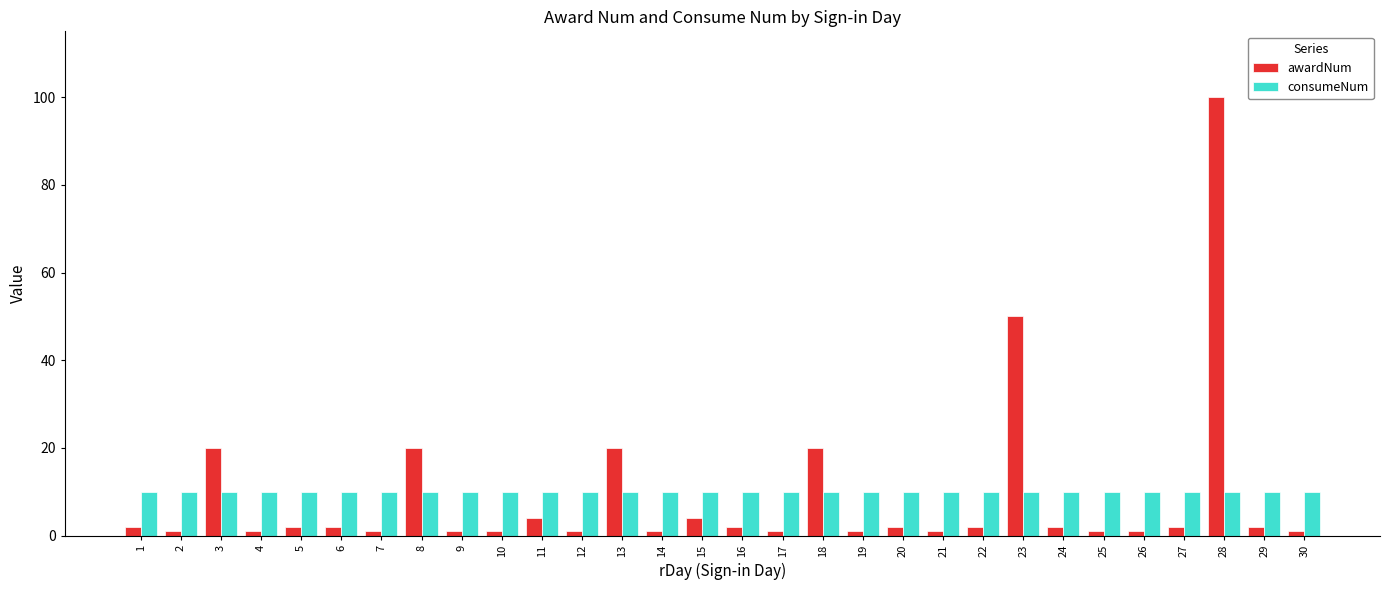

Reading left to right, extract all data points from this chart.

awardNum: 2	1	20	1	2	2	1	20	1	1	4	1	20	1	4	2	1	20	1	2	1	2	50	2	1	1	2	100	2	1
consumeNum: 10	10	10	10	10	10	10	10	10	10	10	10	10	10	10	10	10	10	10	10	10	10	10	10	10	10	10	10	10	10